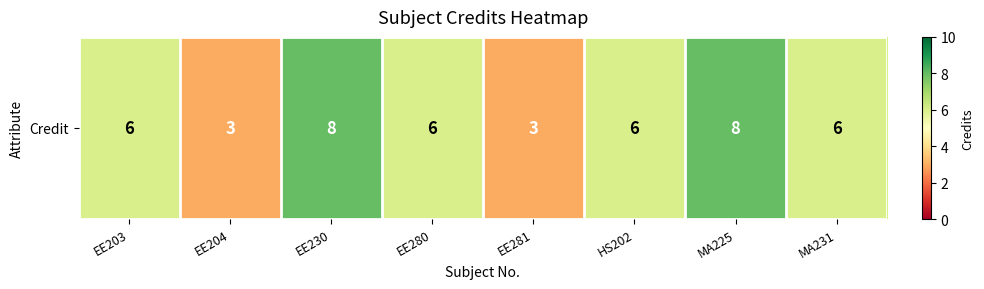

Rank the categories by value from highest to lowest.

EE230, MA225, EE203, EE280, HS202, MA231, EE204, EE281